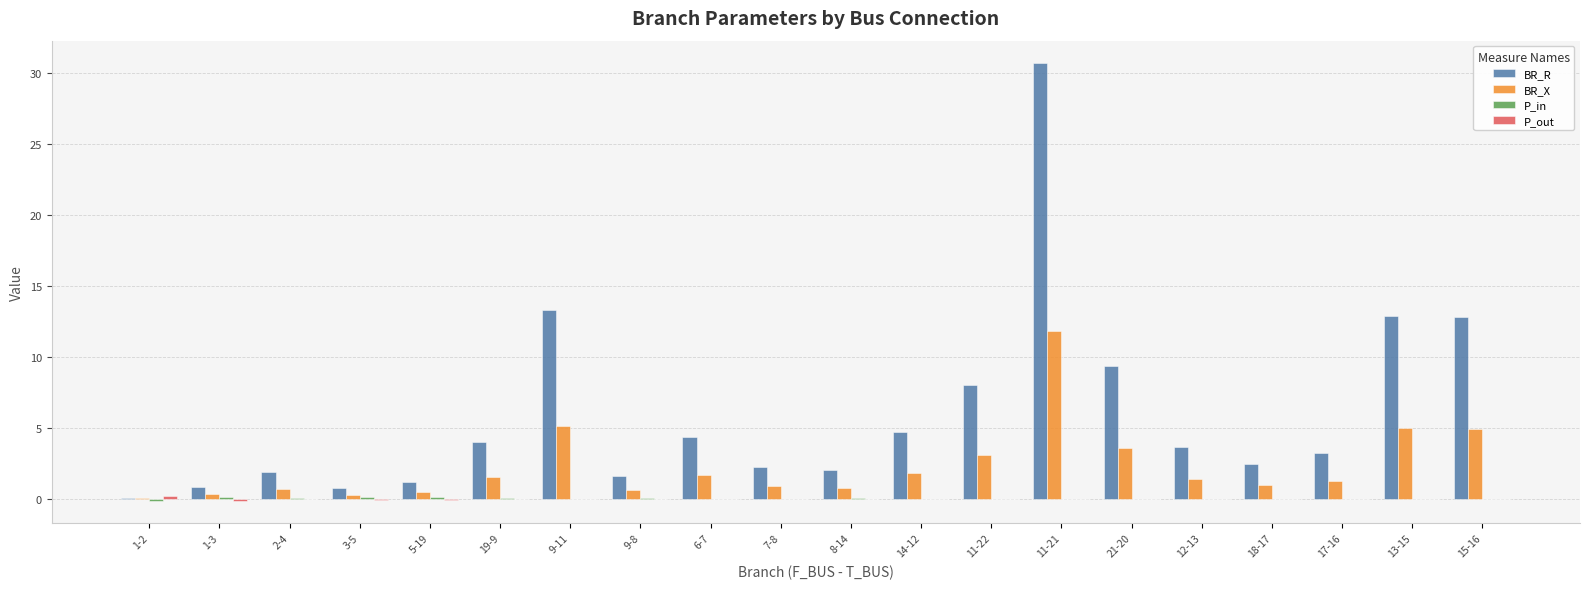

What is the greatest value displayed?

30.7